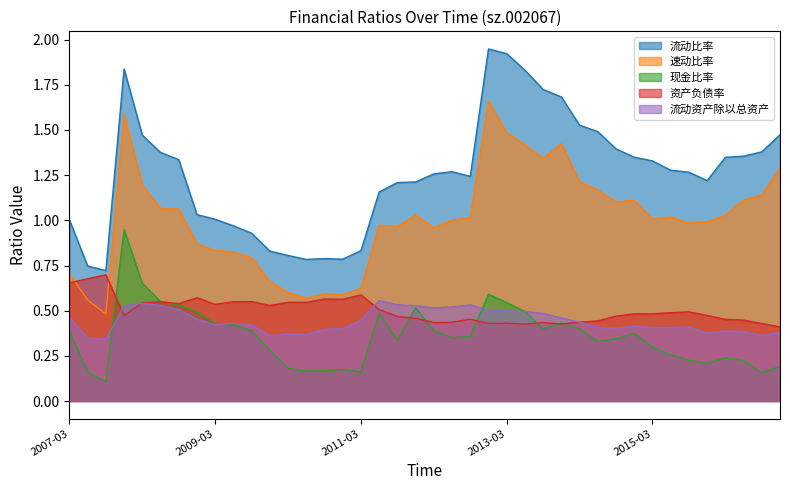

At which category is the sum across all series the highest?

2007-12-31